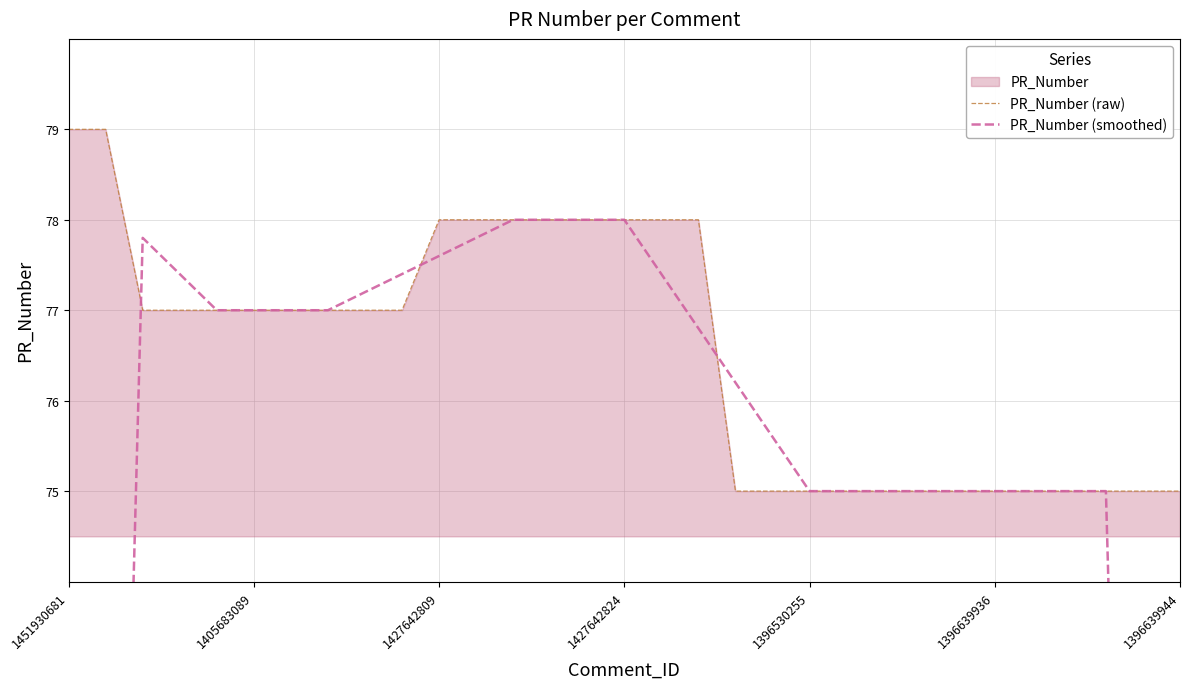

Is it true that PR_Number (raw) equals 27 at 1396639936?

False